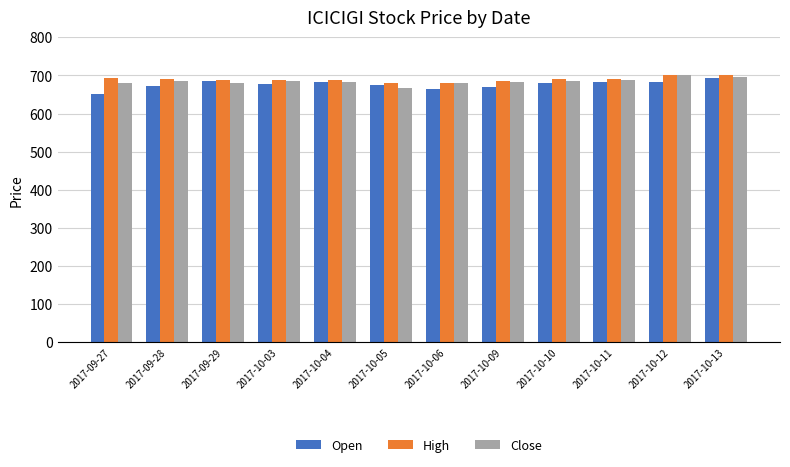

What is the spread (max minus min) of values at 2017-09-29?

7.5